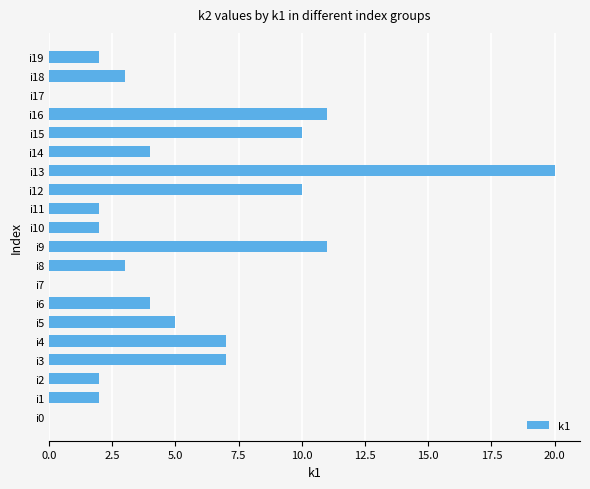

What is the greatest value displayed?

20